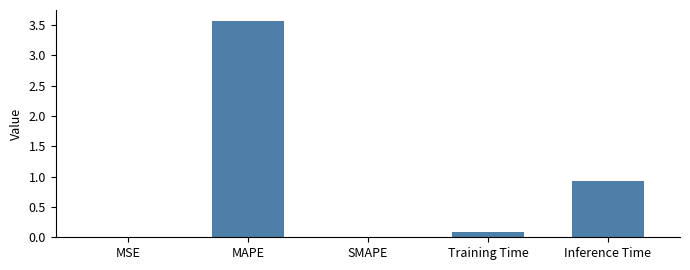

Which has a higher value, Inference Time or Training Time?

Inference Time